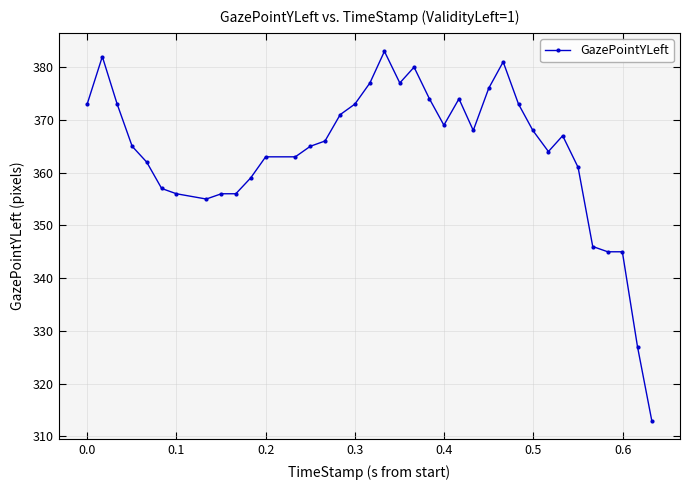

What is the greatest value displayed?

383